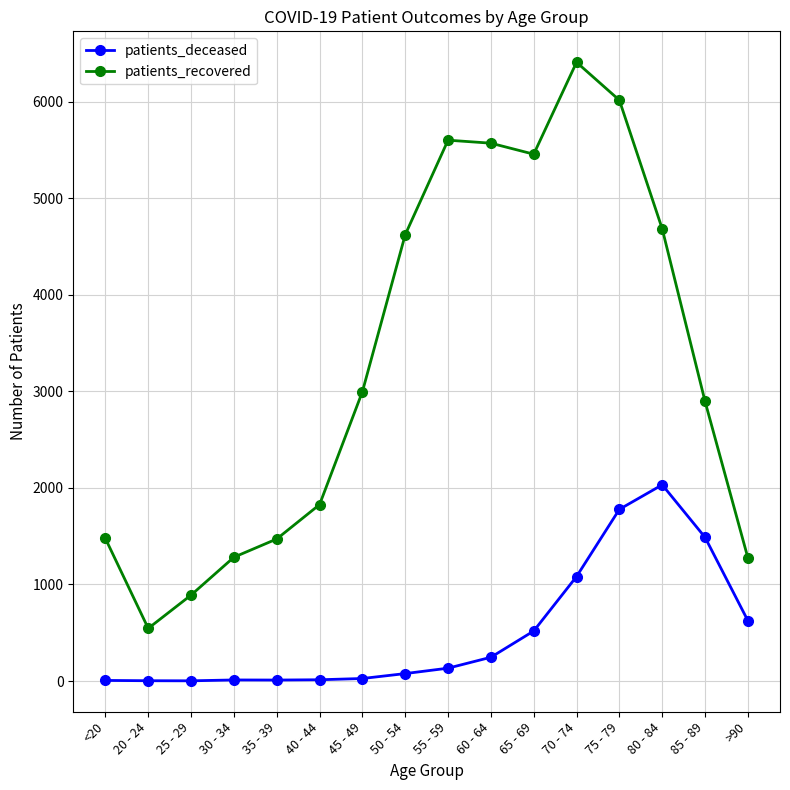

How many data points in patients_recovered are less than 2996?

8